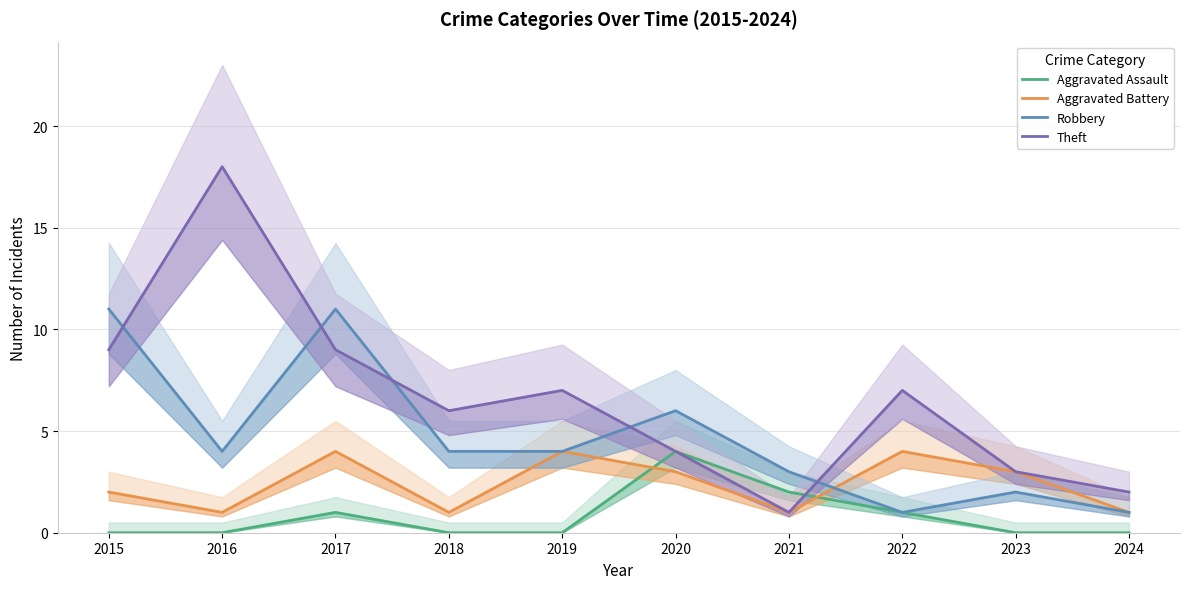

How many lines are shown in the chart?

4